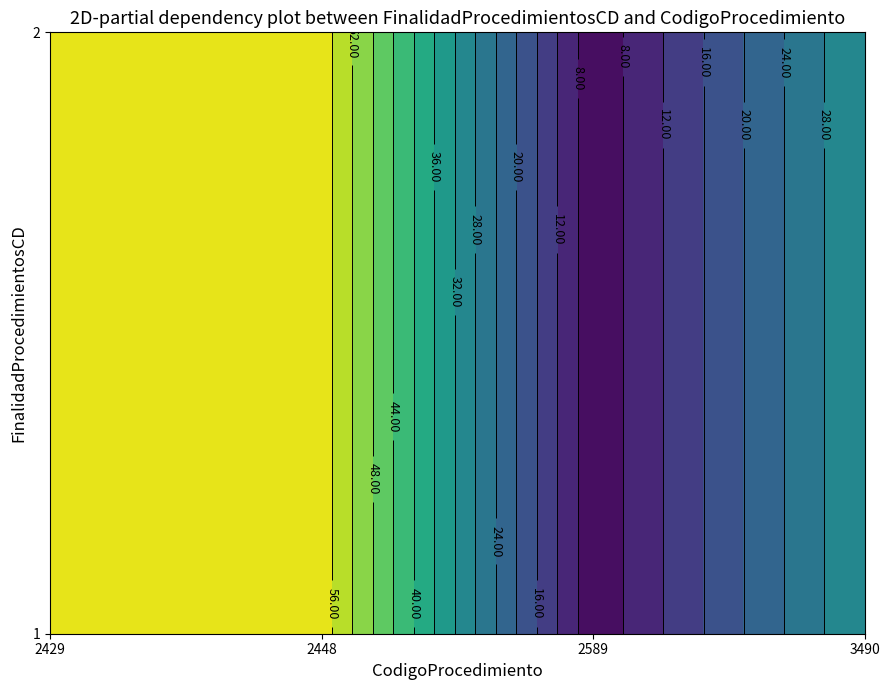

Which series has the widest spread of values?

1